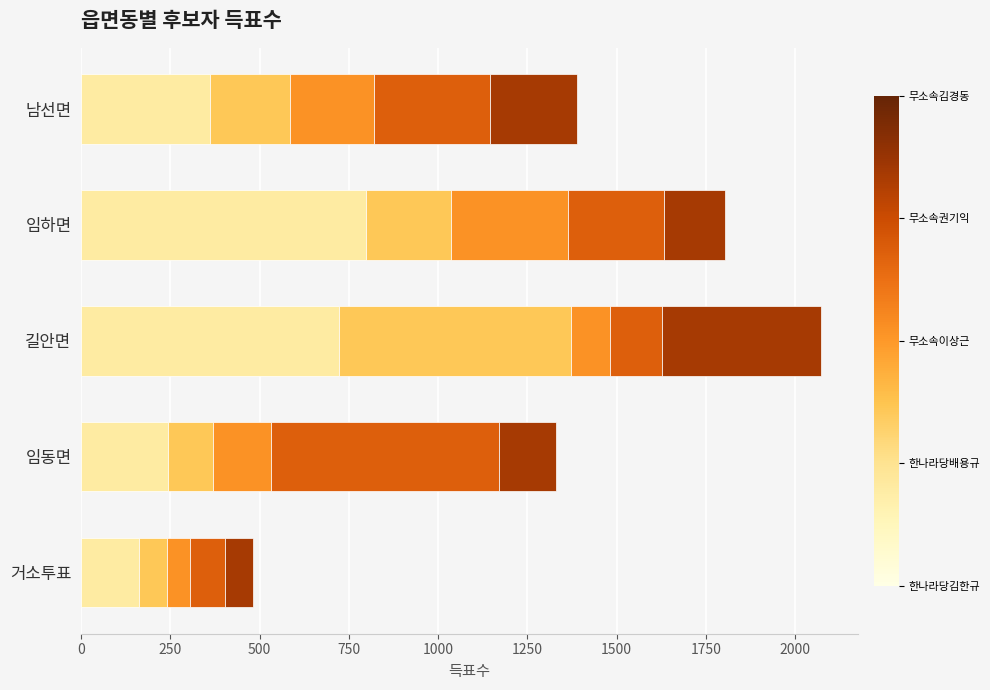

What is the total value across all series at 남선면?

1389